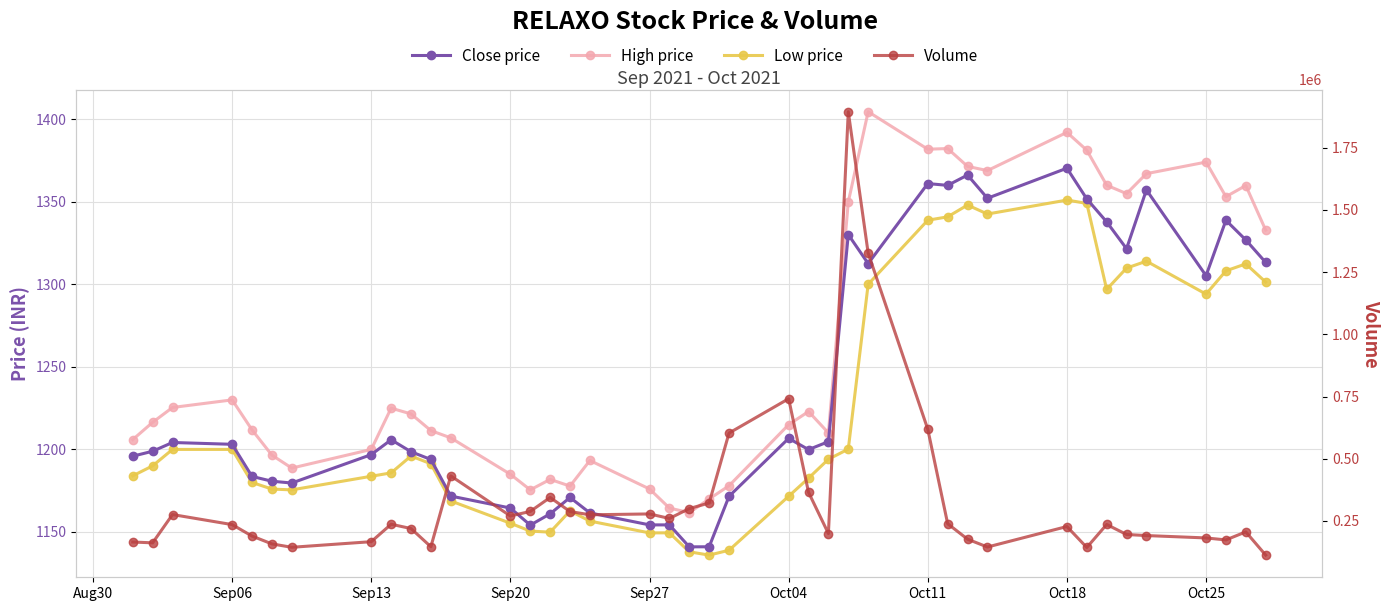

Reading left to right, list all the values displayed in this chart.

Close price: 1195.9	1198.9	1204.2	1203.1	1183.7	1180.8	1179.7	1196.8	1205.8	1198.6	1193.9	1171.8	1164.5	1154.2	1161.0	1170.9	1161.5	1154.3	1154.3	1141.0	1141.0	1171.6	1206.7	1199.9	1204.7	1330.1	1312.5	1361.0	1359.9	1366.2	1352.1	1370.3	1351.7	1337.8	1321.5	1357.2	1305.2	1338.8	1326.8	1313.2
High price: 1206.0	1216.4	1225.4	1230.0	1211.8	1196.5	1188.7	1200.0	1225.0	1221.5	1211.4	1207.0	1185.0	1175.5	1181.8	1177.8	1193.3	1176.0	1164.5	1161.7	1170.0	1178.0	1215.0	1223.0	1210.0	1349.8	1404.5	1381.8	1382.2	1371.4	1368.8	1392.0	1381.2	1360.0	1354.9	1367.0	1374.0	1353.0	1359.8	1332.8
Low price: 1184.0	1190.0	1200.0	1200.0	1180.0	1176.0	1175.5	1183.8	1185.8	1196.0	1191.3	1168.8	1155.3	1150.5	1149.9	1162.8	1156.6	1149.5	1149.5	1138.0	1136.0	1139.0	1171.7	1182.6	1194.0	1200.2	1300.0	1338.8	1340.8	1348.0	1342.5	1351.0	1349.0	1296.9	1309.8	1314.0	1294.0	1308.2	1312.3	1301.3
Volume: 165495.0	162196.0	275825.0	235454.0	189446.0	157980.0	144309.0	166857.0	236958.0	219617.0	146459.0	431203.0	270081.0	288389.0	344494.0	287911.0	274848.0	278308.0	260120.0	299850.0	322175.0	603137.0	741134.0	365279.0	199523.0	1894059.0	1326258.0	618441.0	239086.0	176901.0	145412.0	227737.0	143516.0	235976.0	195723.0	191443.0	181898.0	173910.0	206258.0	112908.0